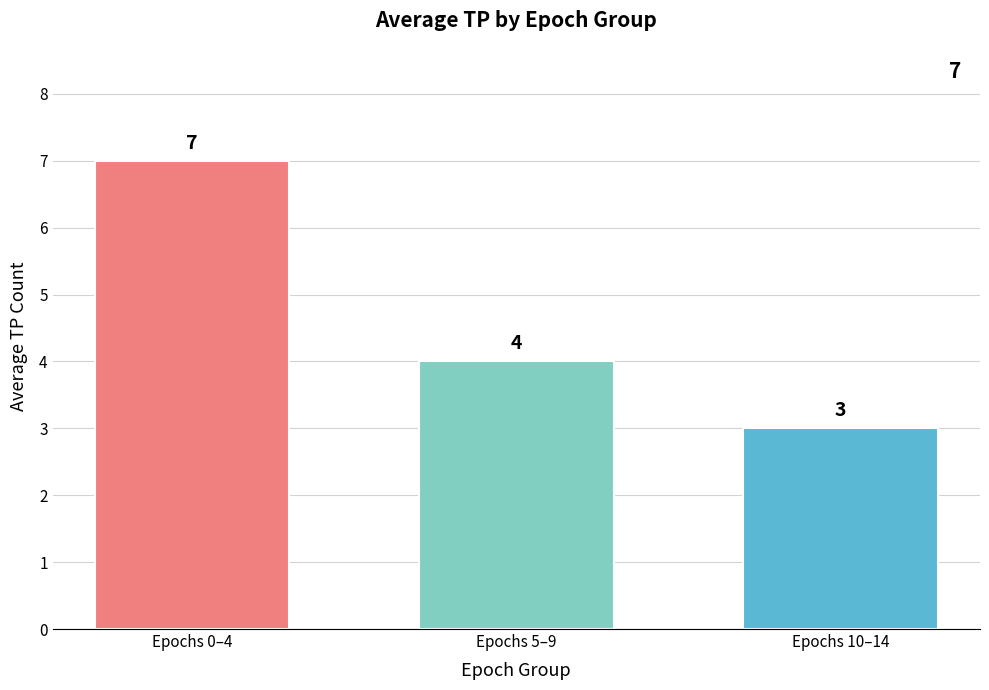

What is the minimum value shown in the chart?

3